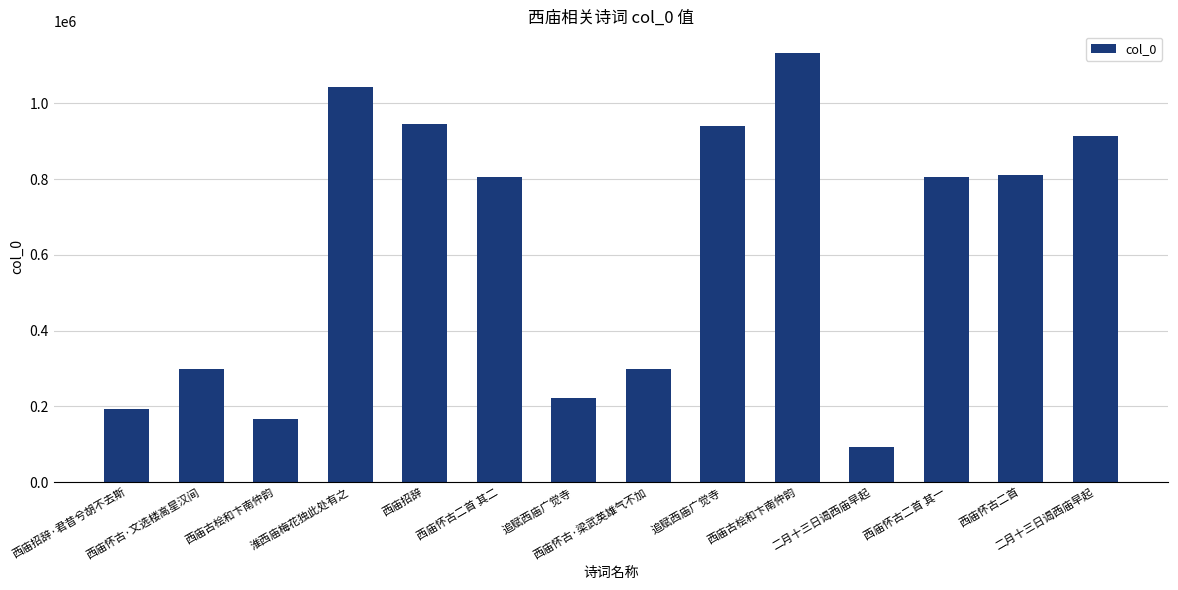

What is the difference between the maximum and second lowest values?

966335